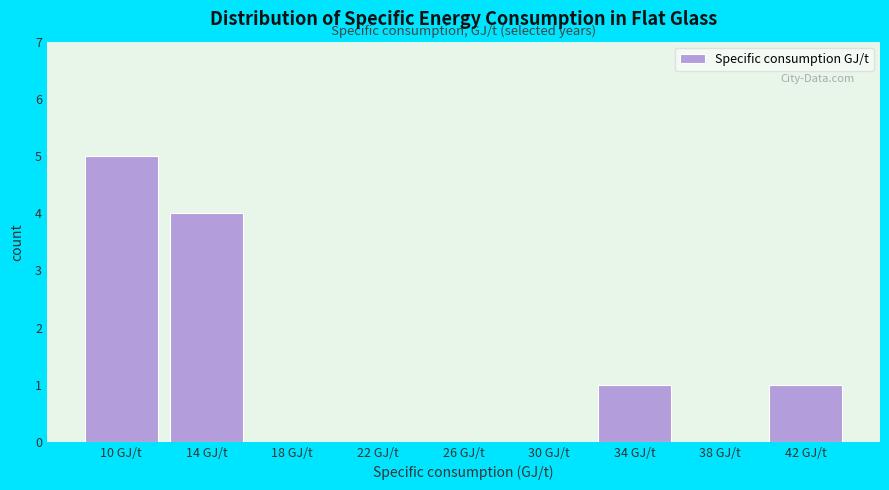

Reading left to right, list all the values displayed in this chart.

10 GJ/t=5	14 GJ/t=4	18 GJ/t=0	22 GJ/t=0	26 GJ/t=0	30 GJ/t=0	34 GJ/t=1	38 GJ/t=0	42 GJ/t=1